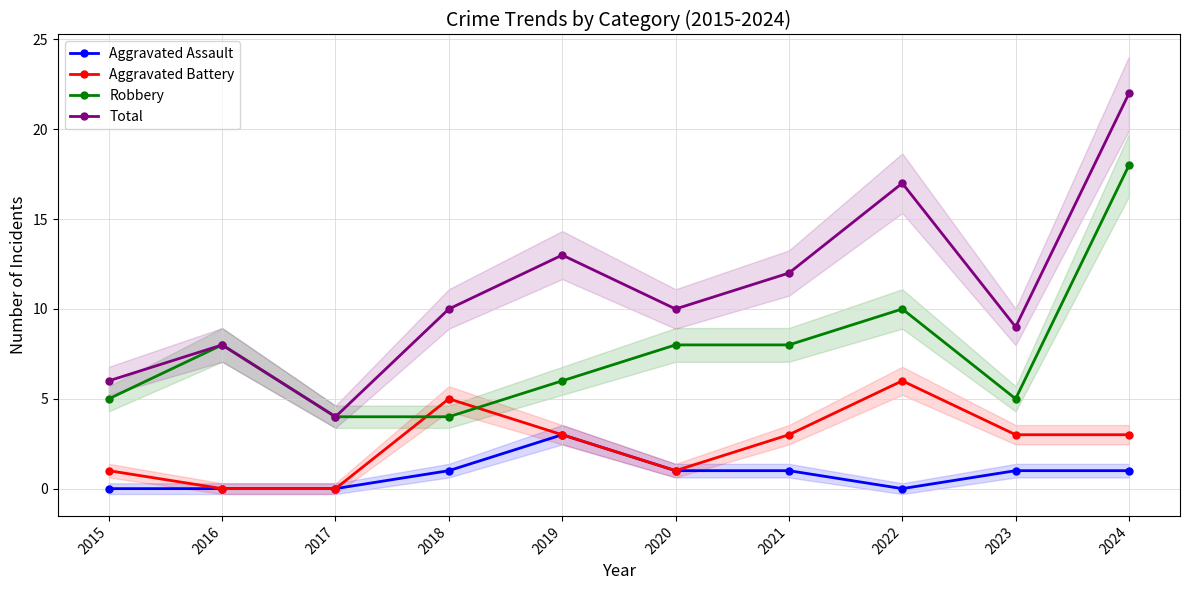

What is the average value of the Aggravated Battery series?

2